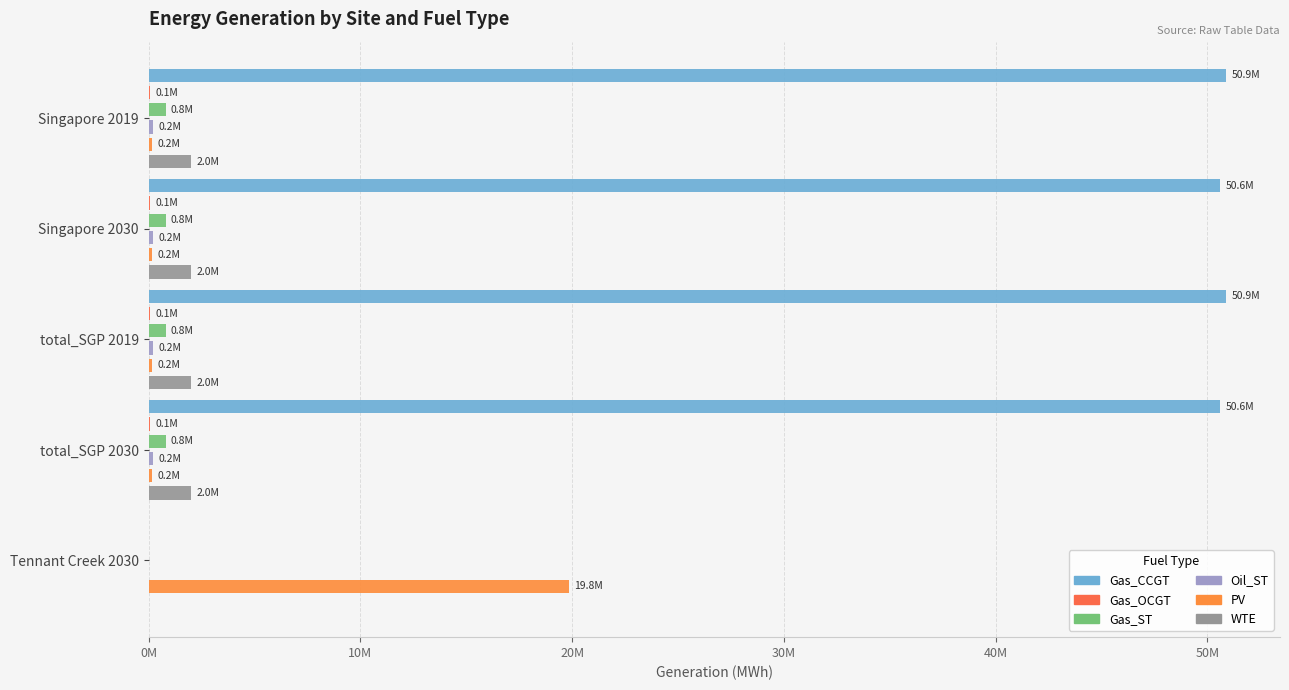

The value of Gas_ST at total_SGP 2019 is 1215919.9. True or false?

False